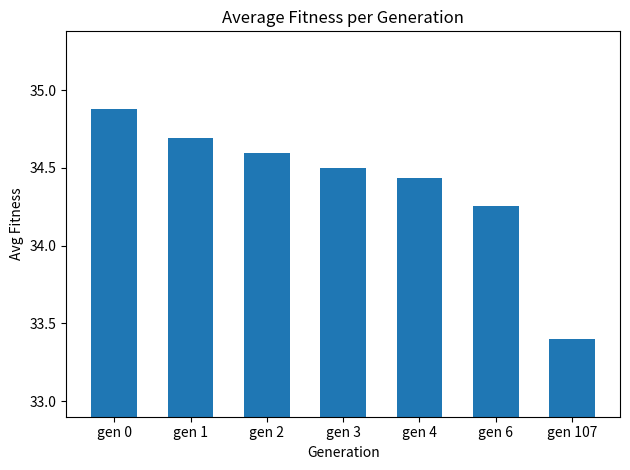

What is the difference between the maximum and minimum values?

1.5